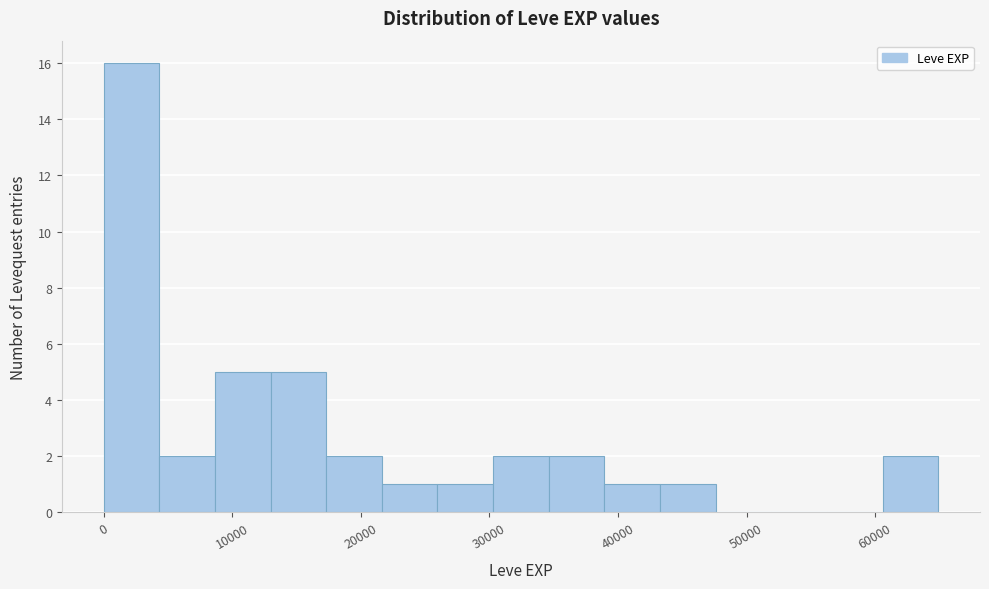

Reading left to right, list every bar in this chart as the range it spans on the x-axis followed by its height. Neither the bar edges nor the heights are printed on the chart, so give them approximately, as read against the axes.

0 to 4000: 16
4000 to 9000: 2
9000 to 13000: 5
13000 to 17000: 5
17000 to 22000: 2
22000 to 26000: 1
26000 to 30000: 1
30000 to 35000: 2
35000 to 39000: 2
39000 to 43000: 1
43000 to 48000: 1
48000 to 52000: 0
52000 to 56000: 0
56000 to 61000: 0
61000 to 65000: 2